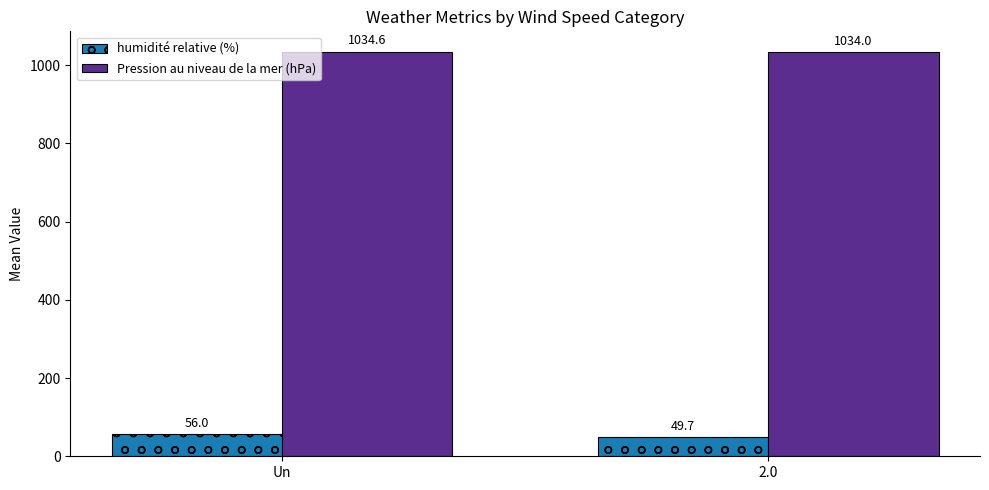

The value of humidité relative (%) at Un is 94.7. True or false?

False